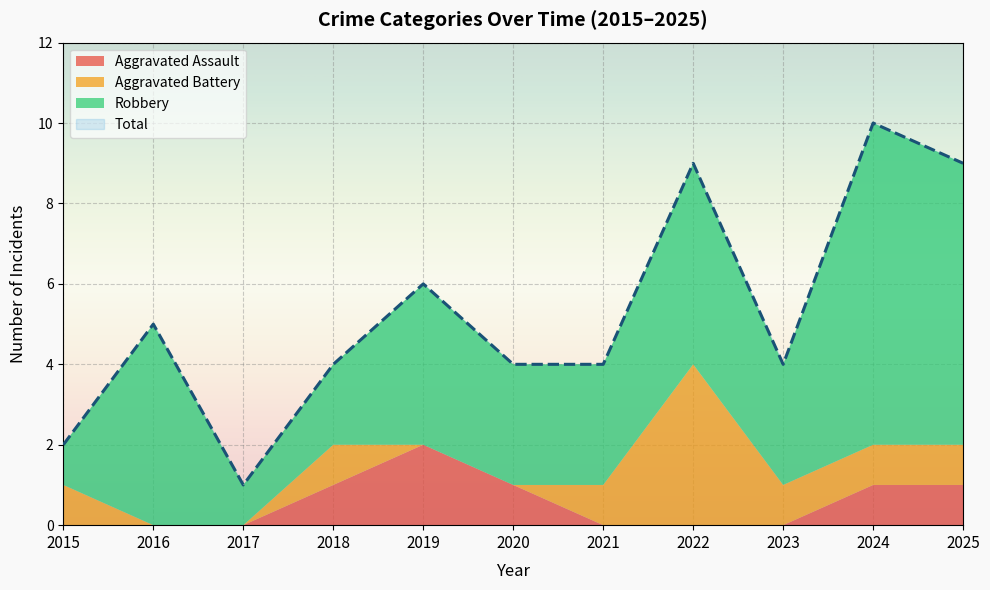

The Total series shows 1 at 2017. True or false?

False